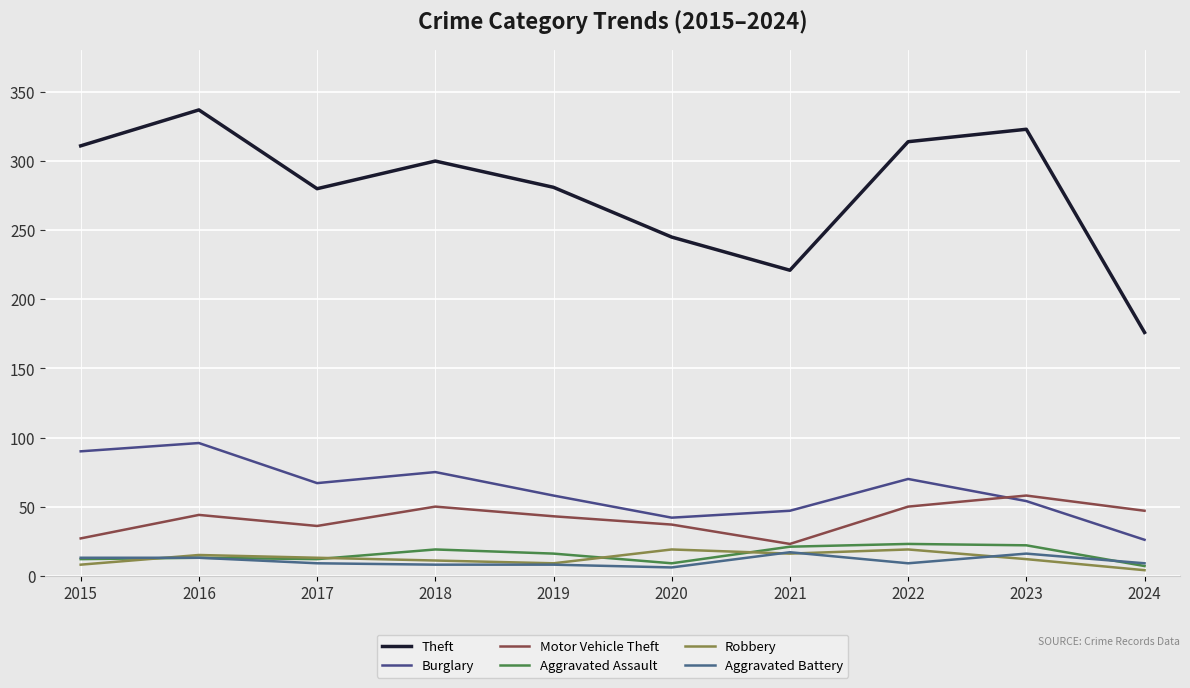

Which category has the highest value in the Burglary series?

2016